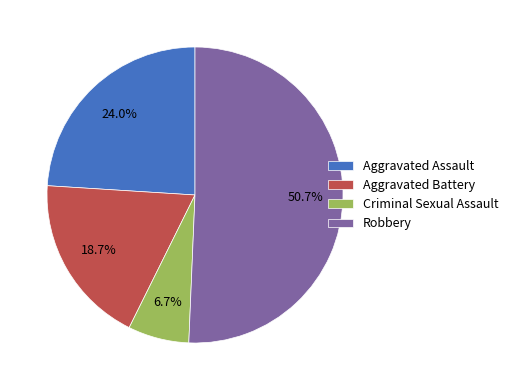

Rank the categories by value from highest to lowest.

Robbery, Aggravated Assault, Aggravated Battery, Criminal Sexual Assault